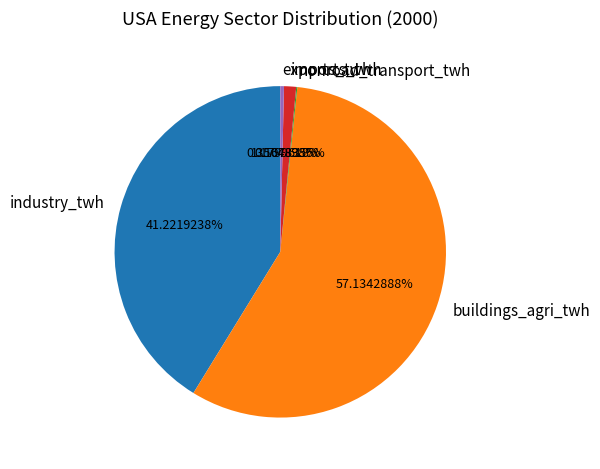

Is it true that buildings_agri_twh is 57% of the pie?

True